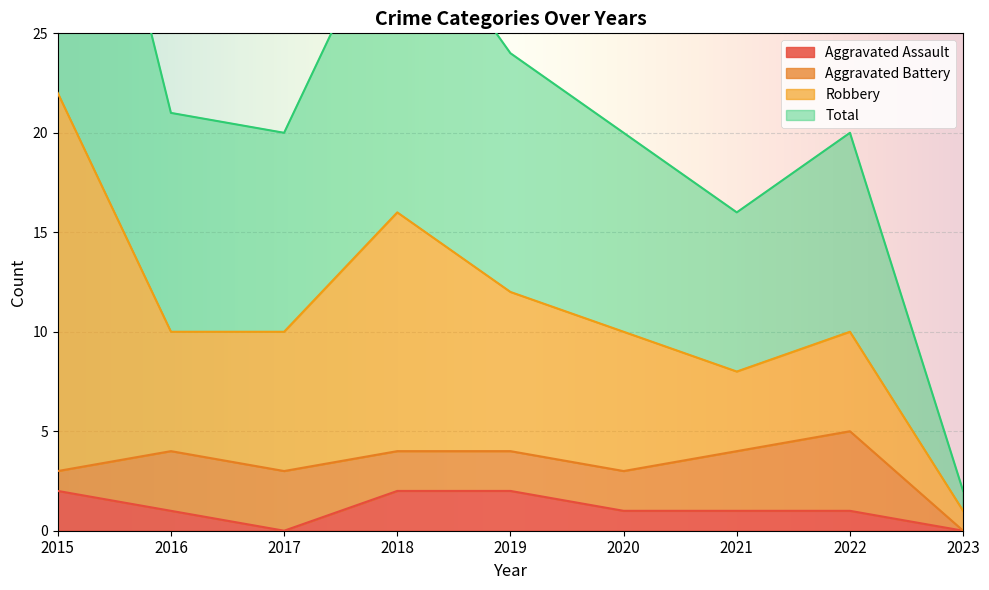

Is the value of Total at 2023 greater than the value of Aggravated Assault at 2017?

Yes